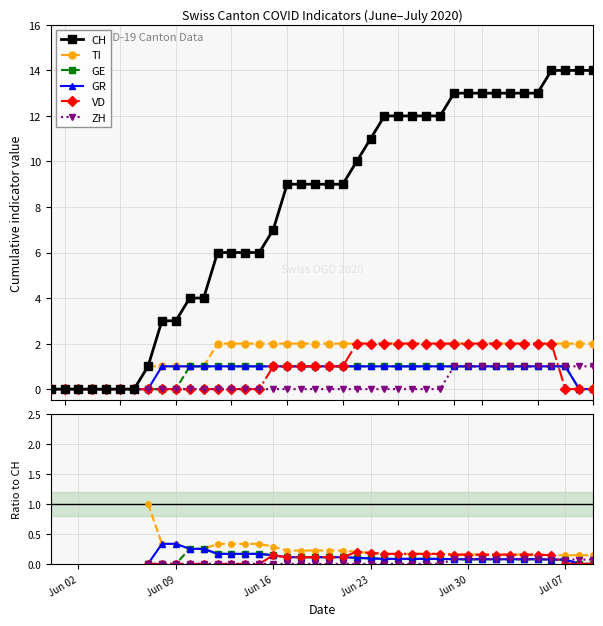

What is the value of the CH point at the 24th from the left?

11.0